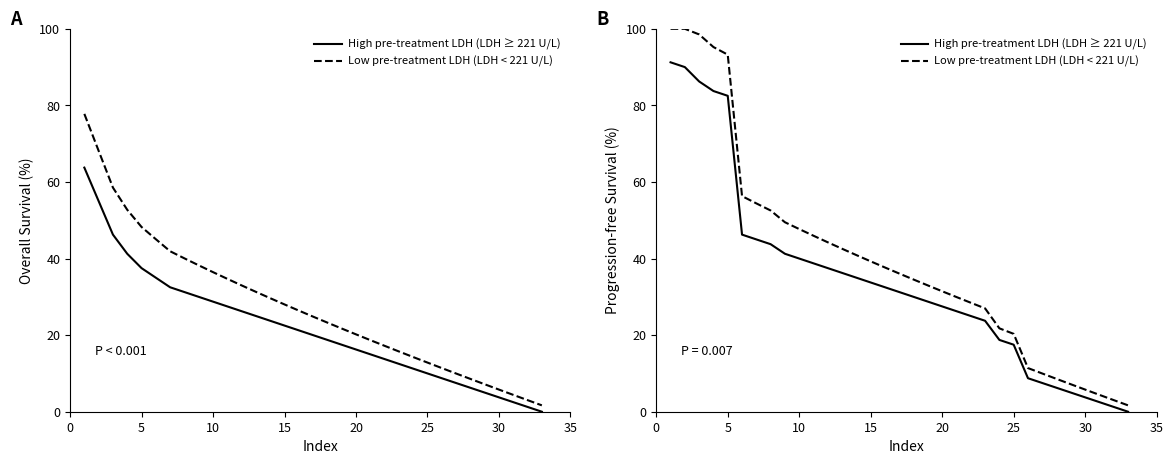

How many lines are shown in the chart?

2